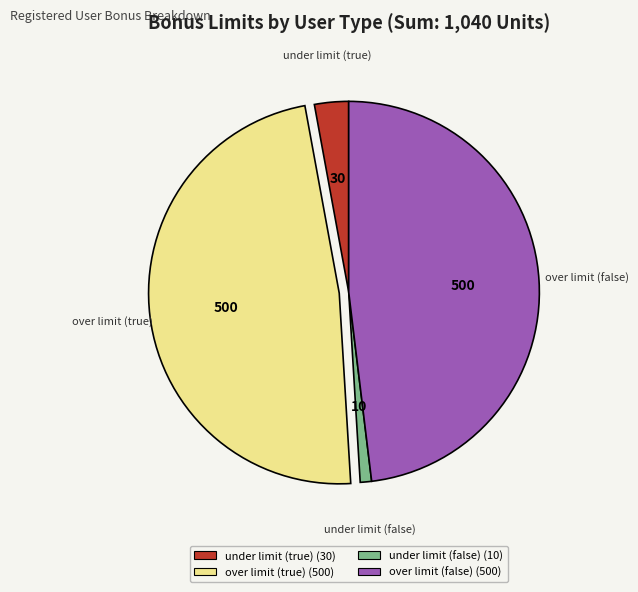

Count the number of slices in the pie.

4